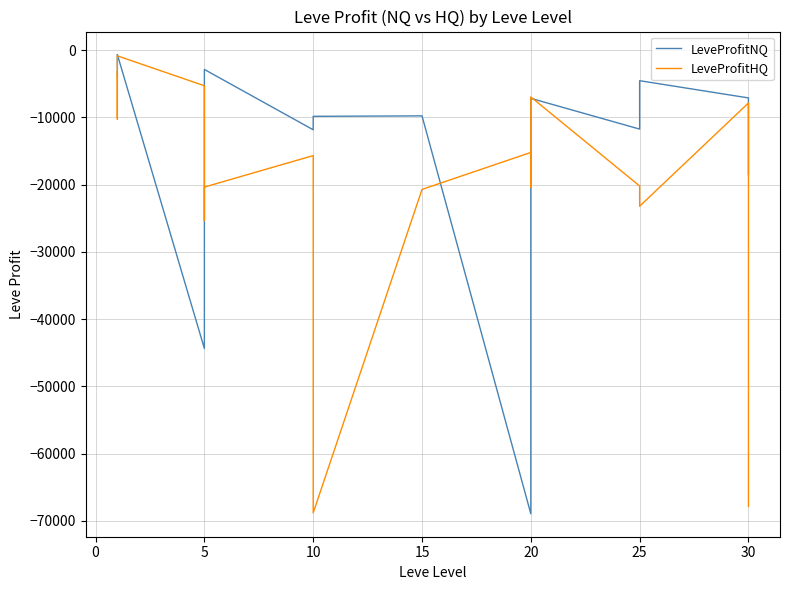

Which series has the largest total across all categories?

LeveProfitNQ